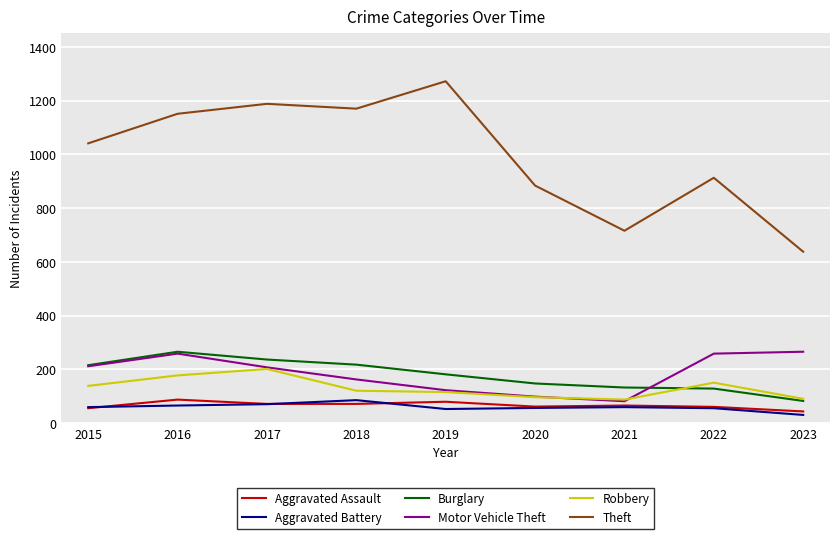

What value does the Aggravated Assault series have at 2017, to the nearest 10?

70